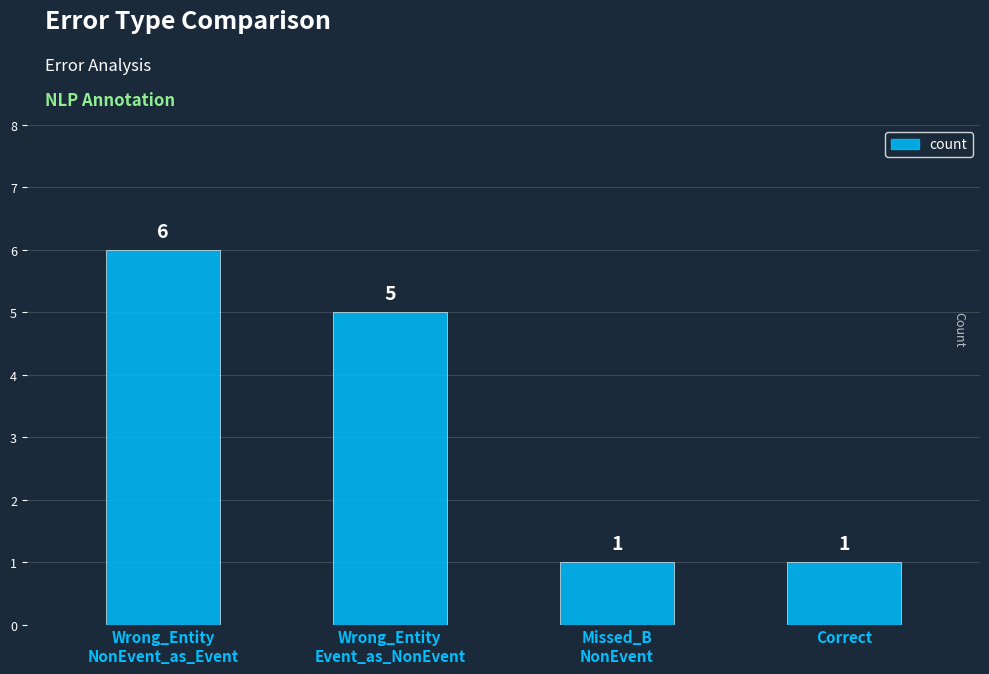

The chart shows a value of 6 at Wrong_Entity
NonEvent_as_Event. True or false?

True